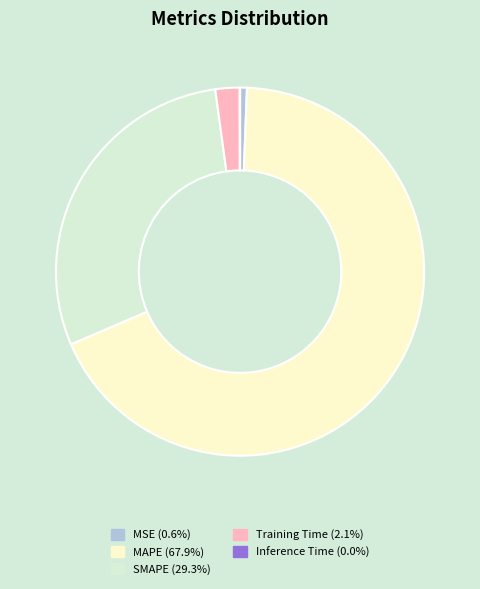

Does MSE represent more than half of the total?

No